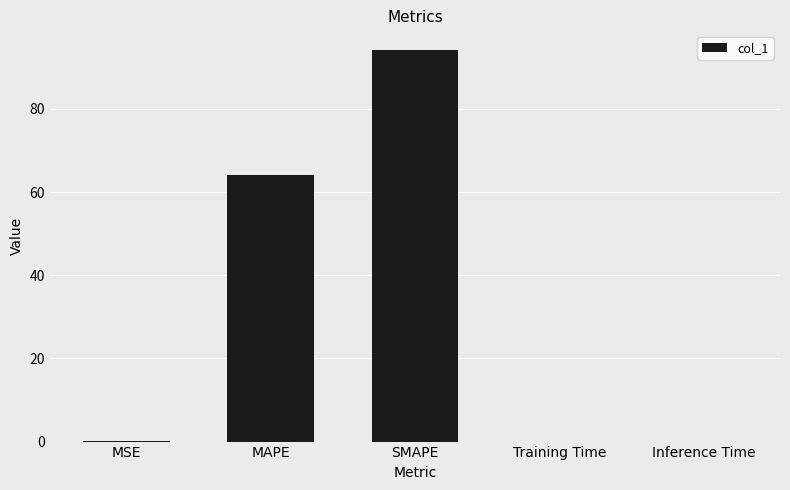

Are the bars horizontal?

No